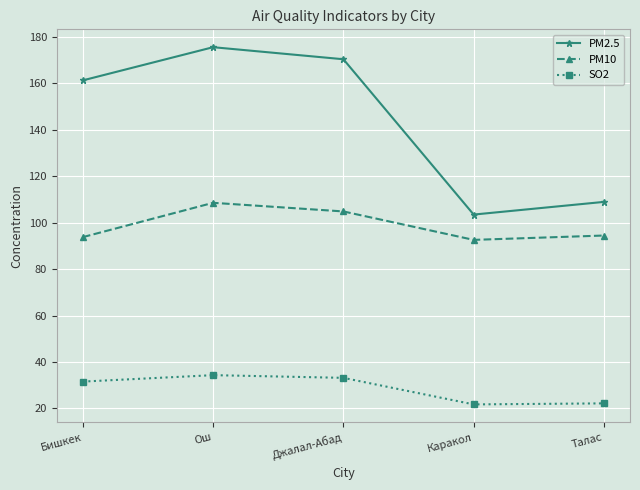

What is the difference between the highest and lowest values at Джалал-Абад?

137.2